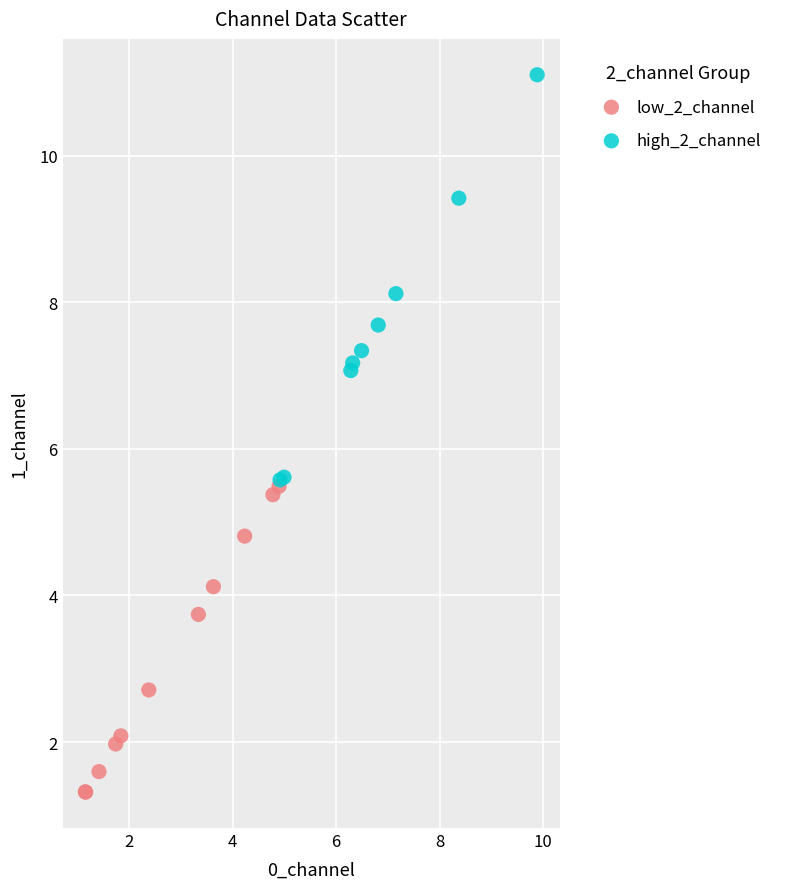

Which series reaches the minimum Y coordinate?

low_2_channel